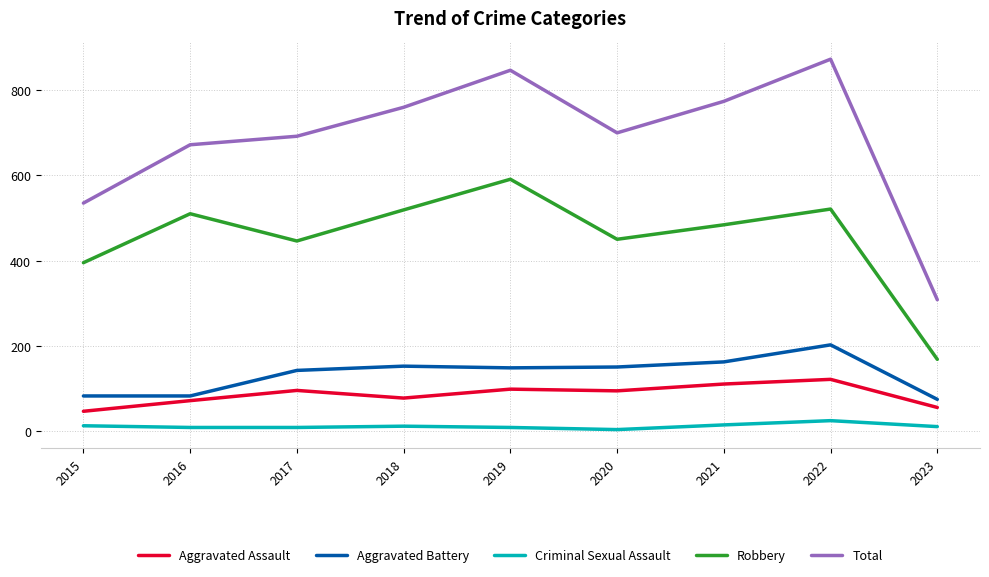

What is the difference between the highest and lowest values at 2017?

684